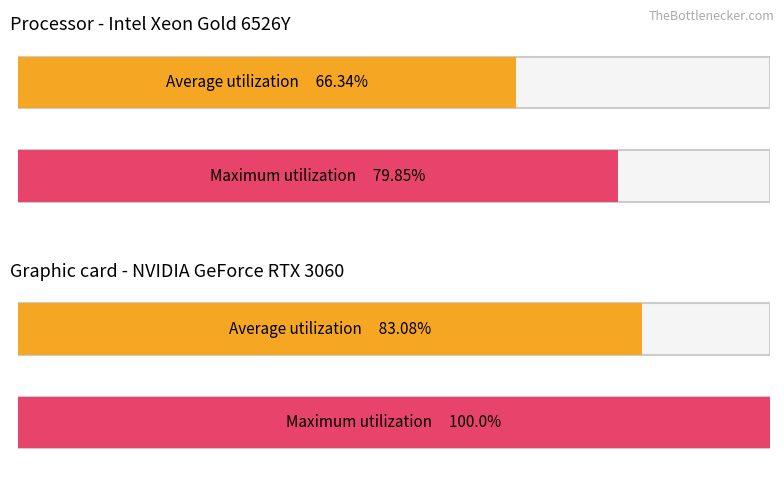

Is it true that Average utilization equals 2.6 at SMU1:MP?

False